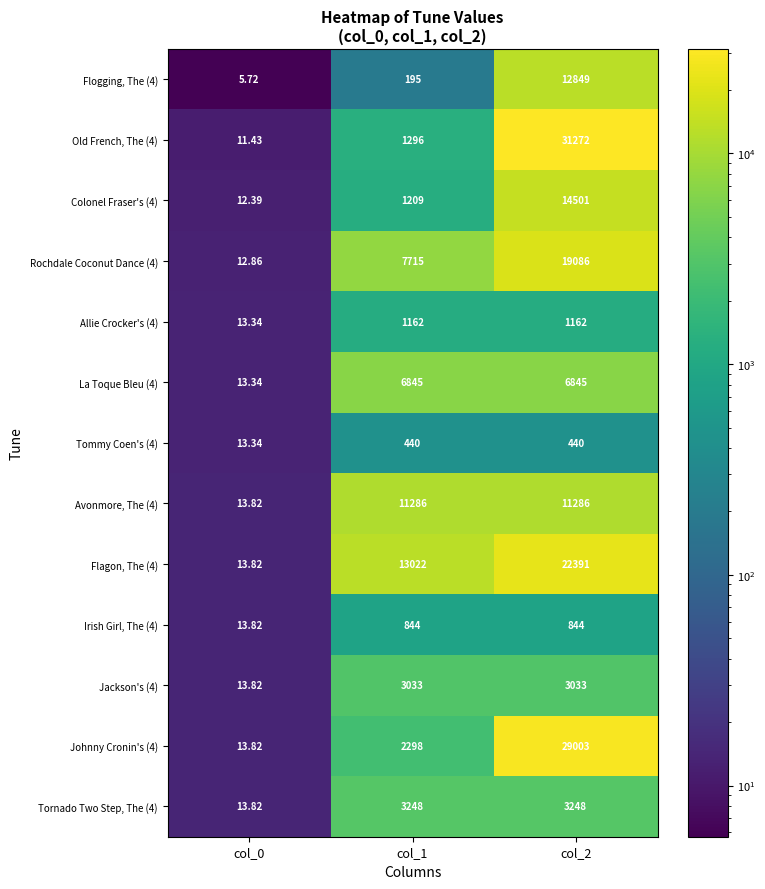

Is the value of Jackson's (4) at col_2 greater than the value of Tornado Two Step, The (4) at col_2?

No